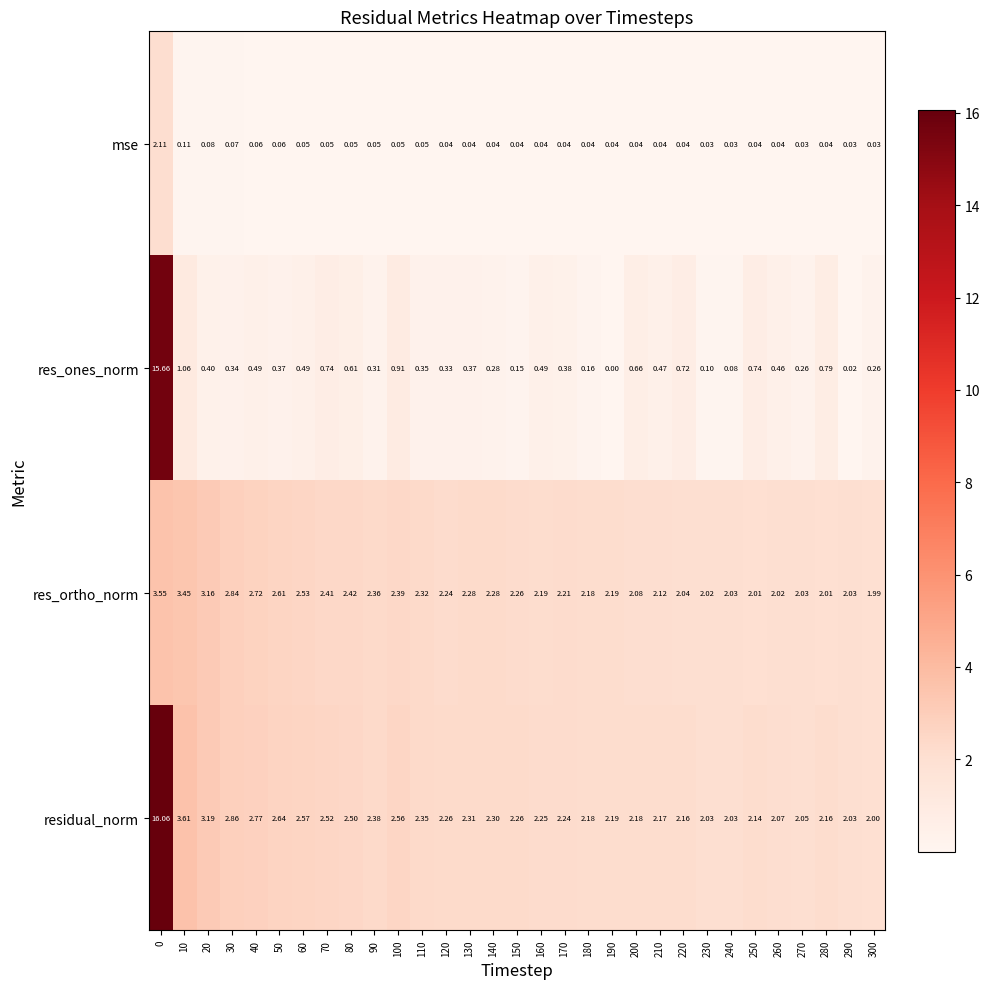

Is the value of residual_norm at 220 greater than the value of mse at 60?

Yes